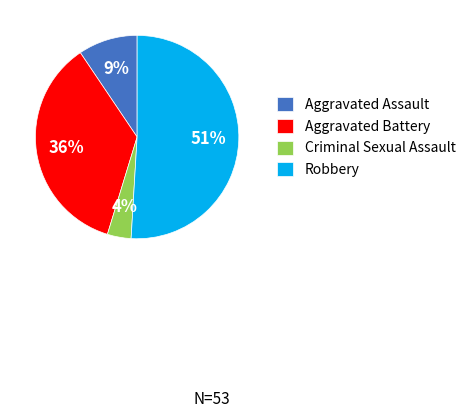

What is the ratio of the value at Criminal Sexual Assault to the value at Aggravated Battery?

0.1